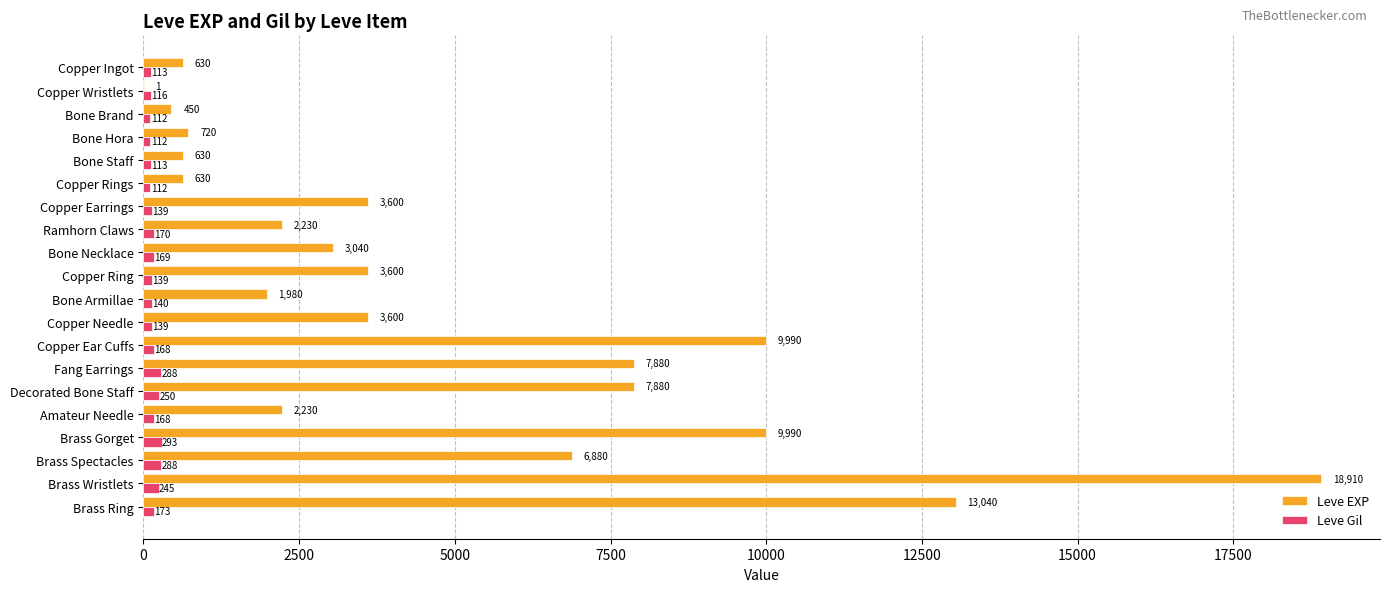

Which series changed the most between Copper Ingot and Brass Ring?

Leve EXP